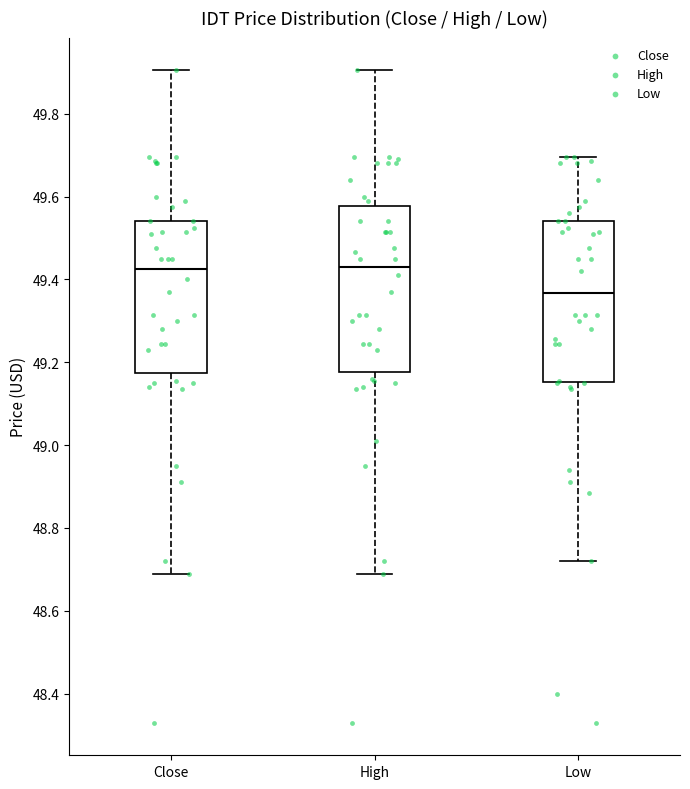

Reading left to right, read every box against the y-axis: the position of its median line, the range the box covers, and the ends of its whiskers. The values are not printed on the chart, so give them approximately, as read against the axis.

Close: median 49.42, box 49.18 to 49.54, whiskers 48.68 to 49.90
High: median 49.44, box 49.18 to 49.58, whiskers 48.68 to 49.90
Low: median 49.36, box 49.16 to 49.54, whiskers 48.72 to 49.70